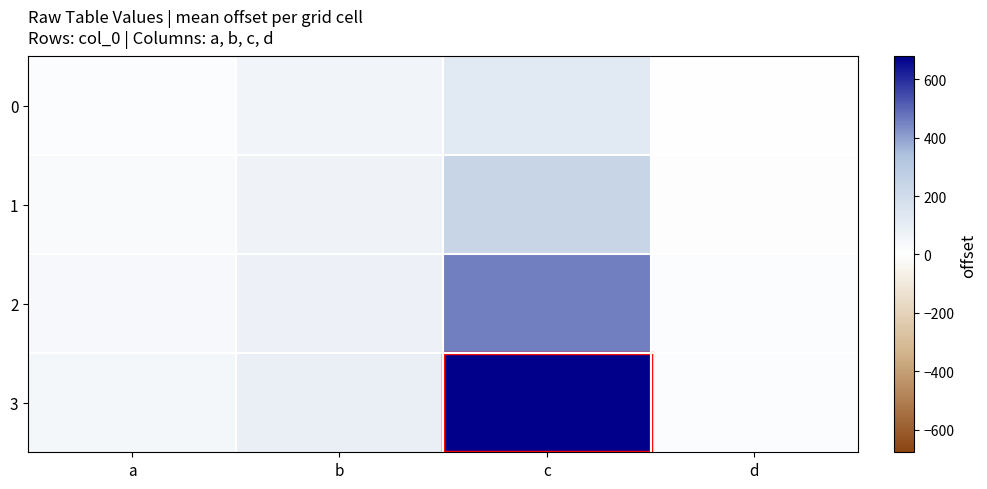

At a, list the series in order from smallest to largest.

0, 1, 2, 3